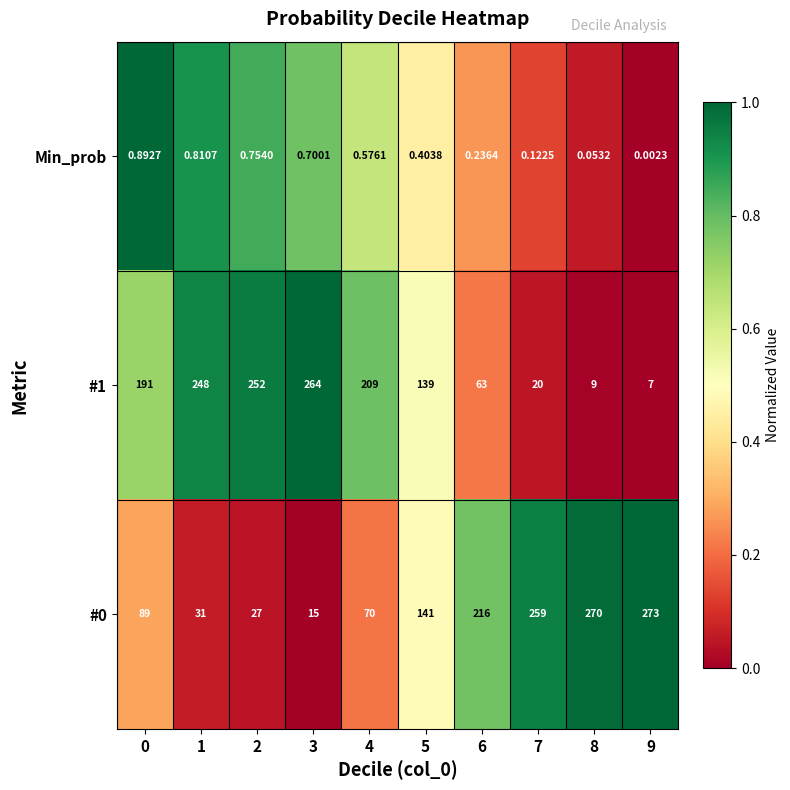

What is the maximum value shown in the chart?

273.0